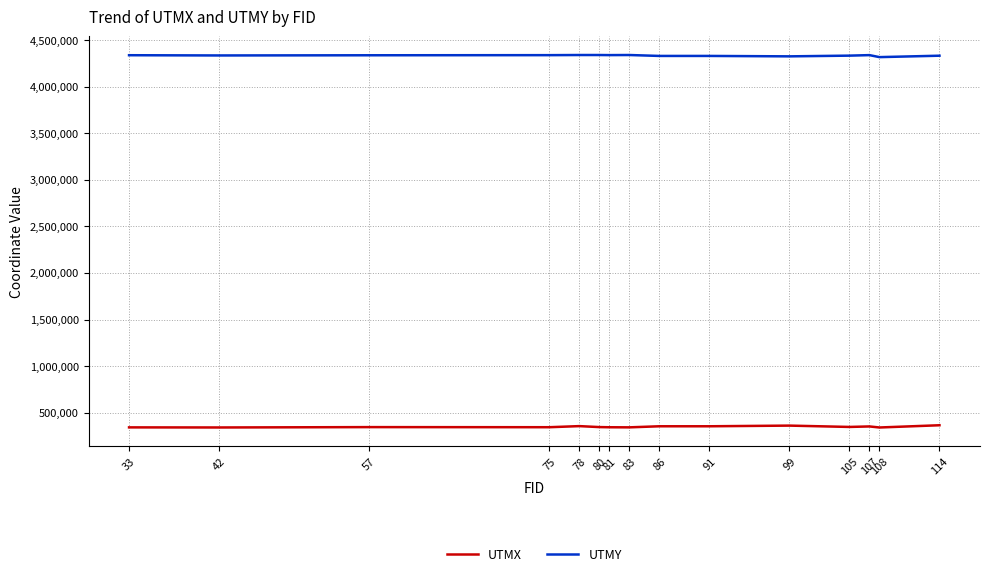

True or false: UTMY has a value of 4336370 at 42.

True